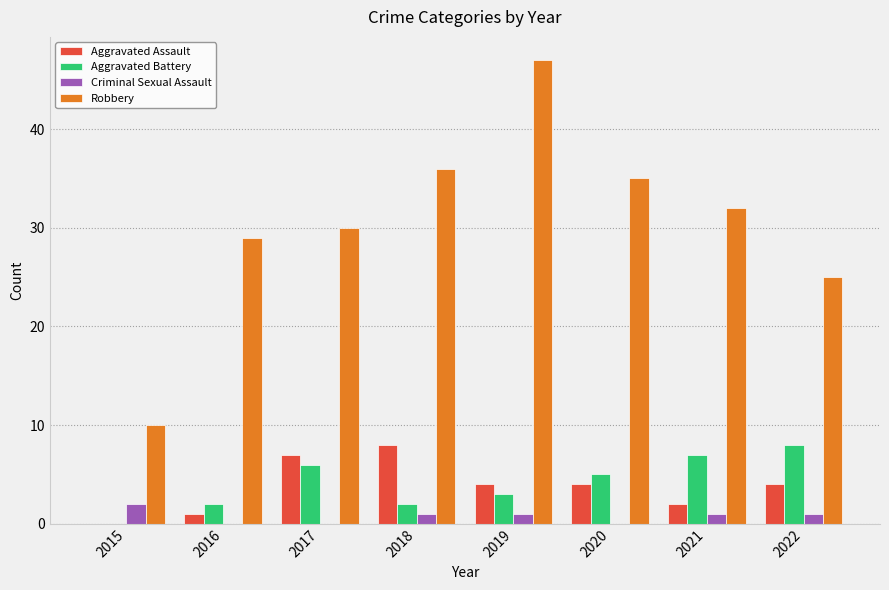

How many data points does each series have?

8